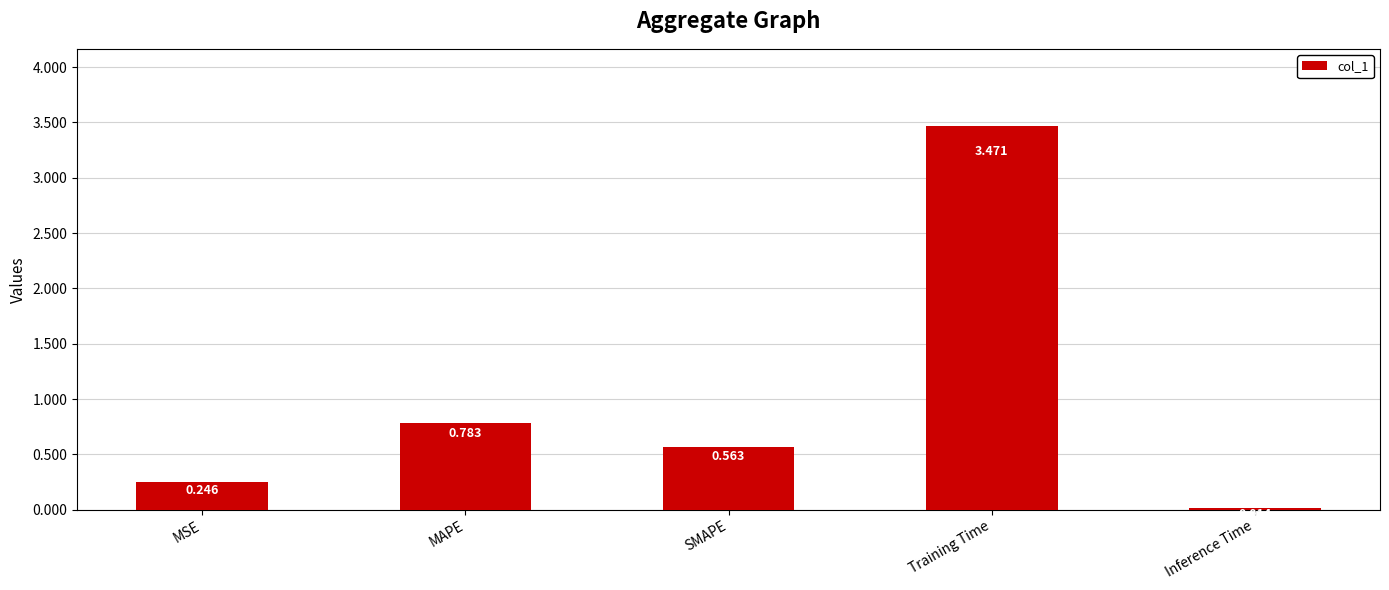

What is the change in value from Training Time to Inference Time?

-3.5